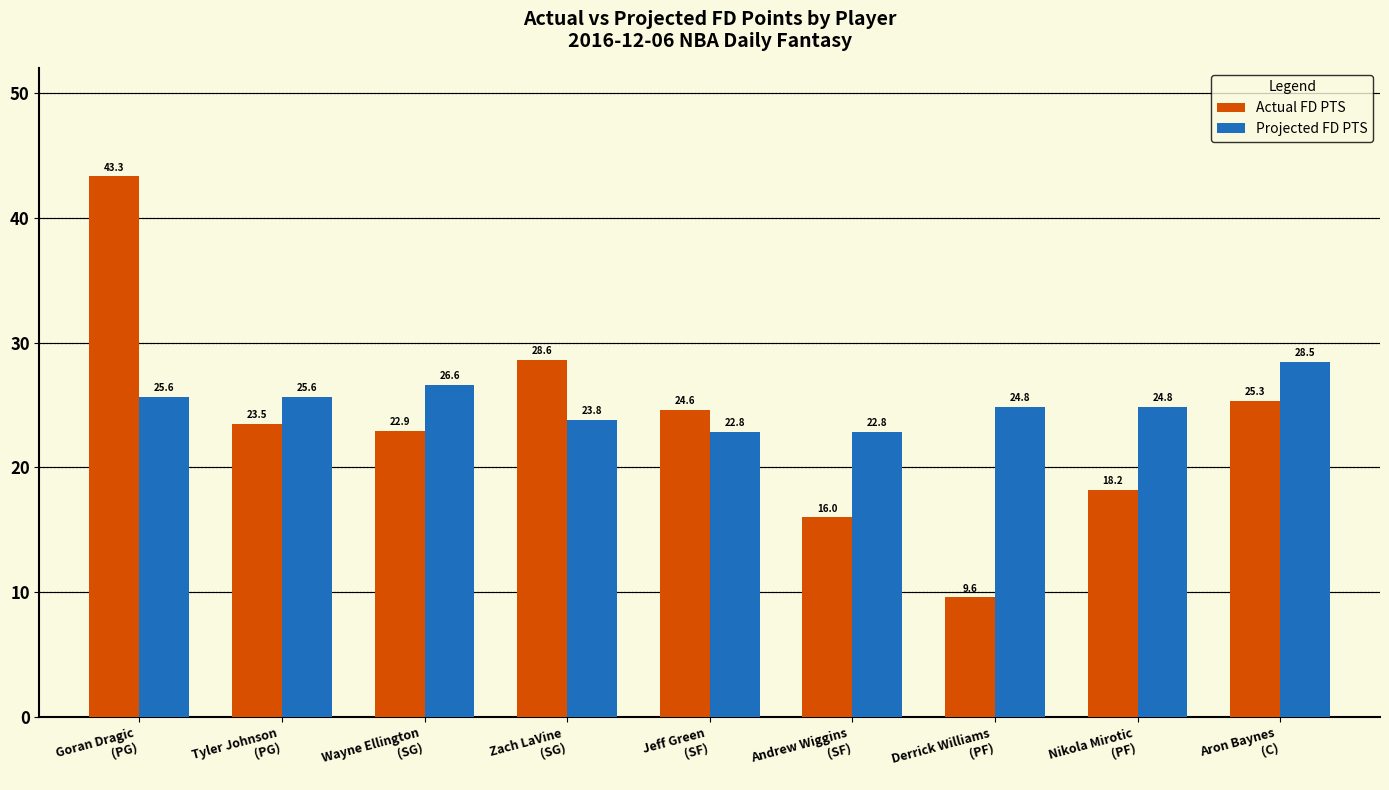

At how many categories does at least one series exceed 32?

1